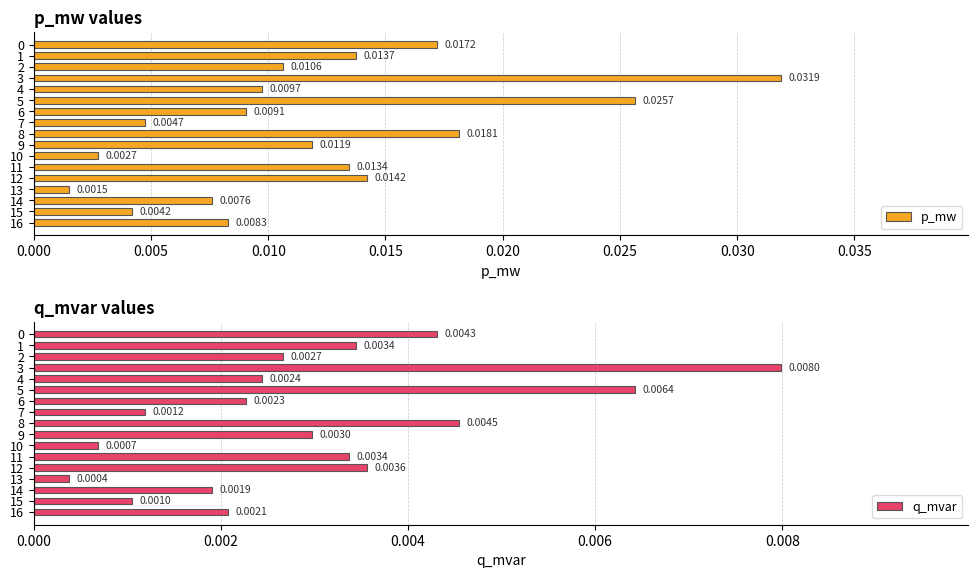

Where is p_mw nearest to the value 0?

13